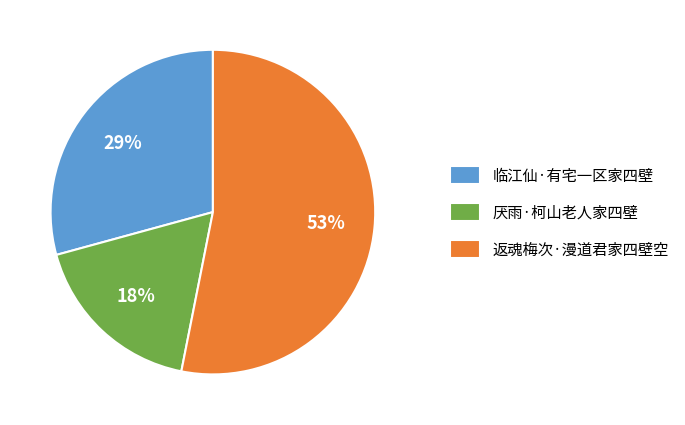

To the nearest percent, what portion does 厌雨·柯山老人家四壁 represent?

18%